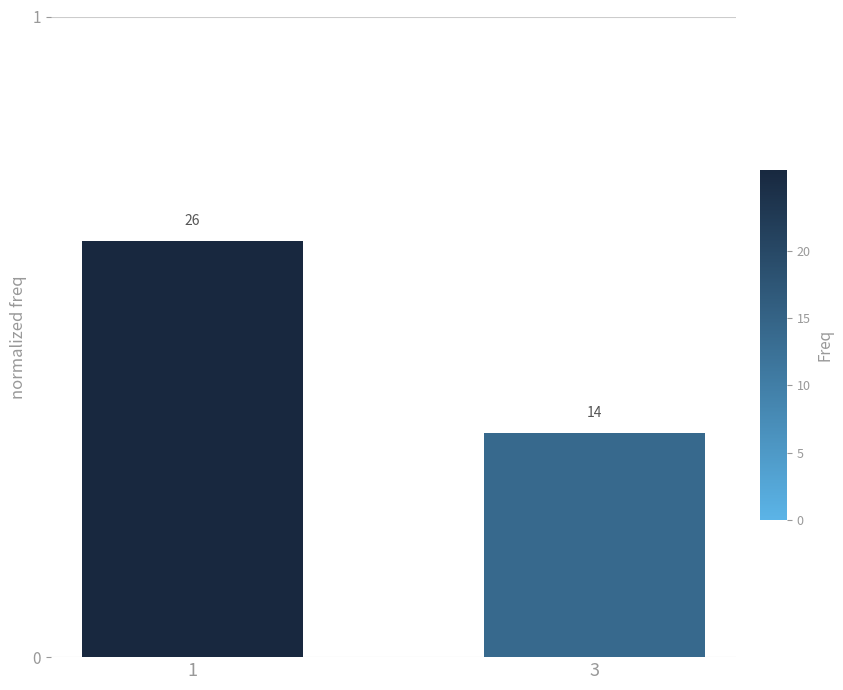

Are the bars horizontal?

No